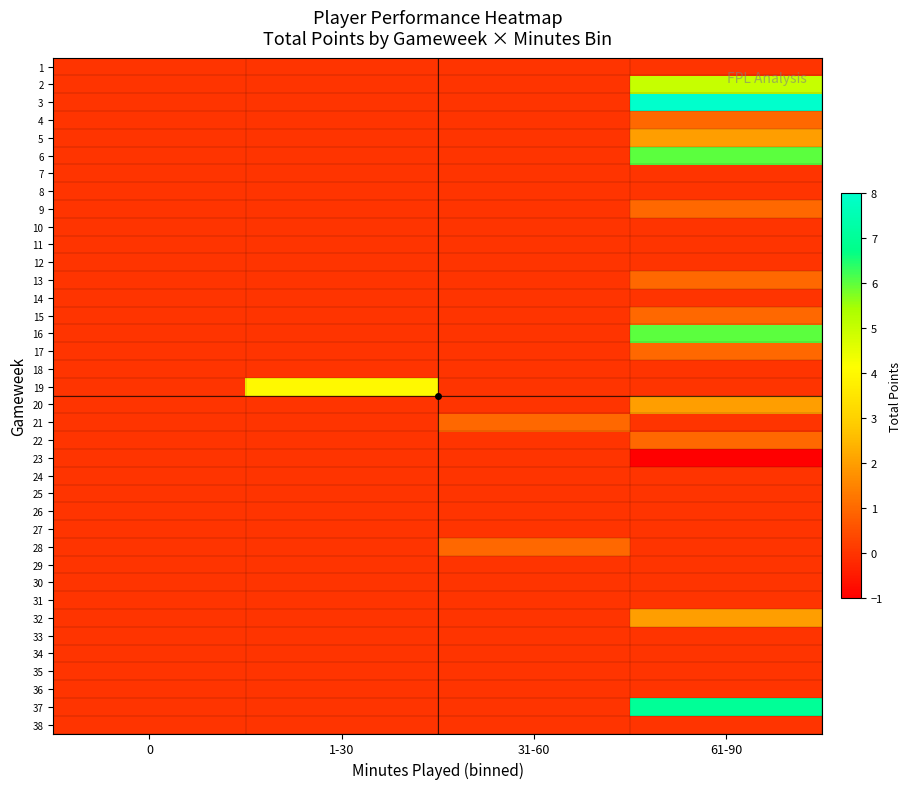

How many data points does each series have?

4